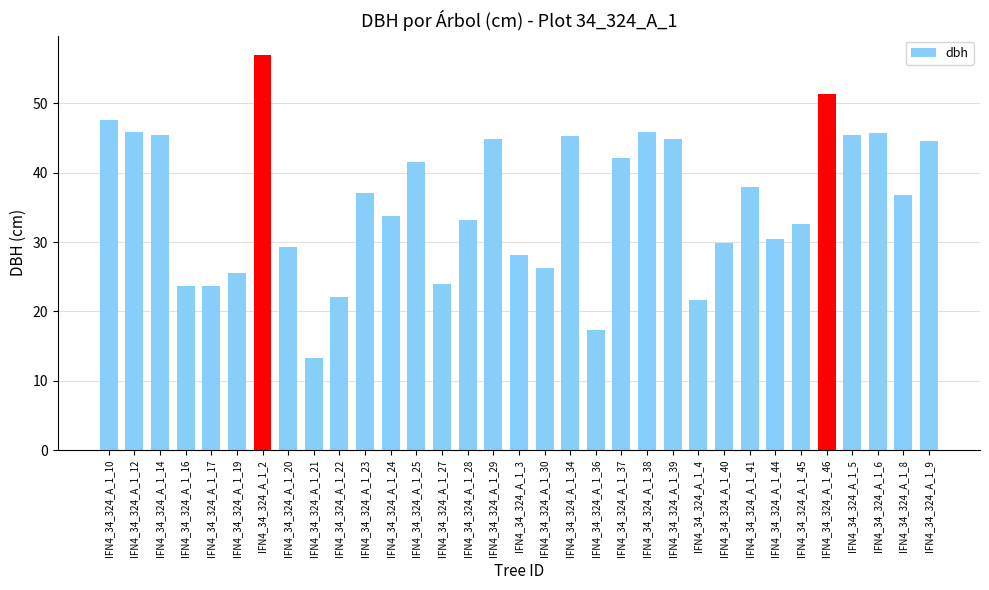

How many categories are shown in the chart?

33